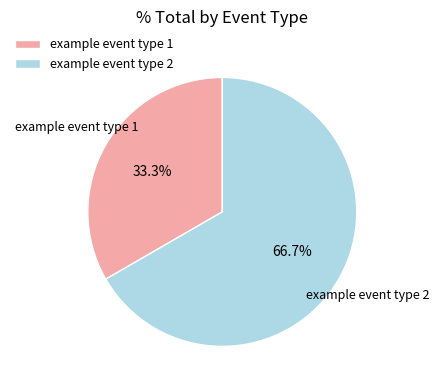

Combined, do example event type 1 and example event type 2 account for over 50%?

Yes